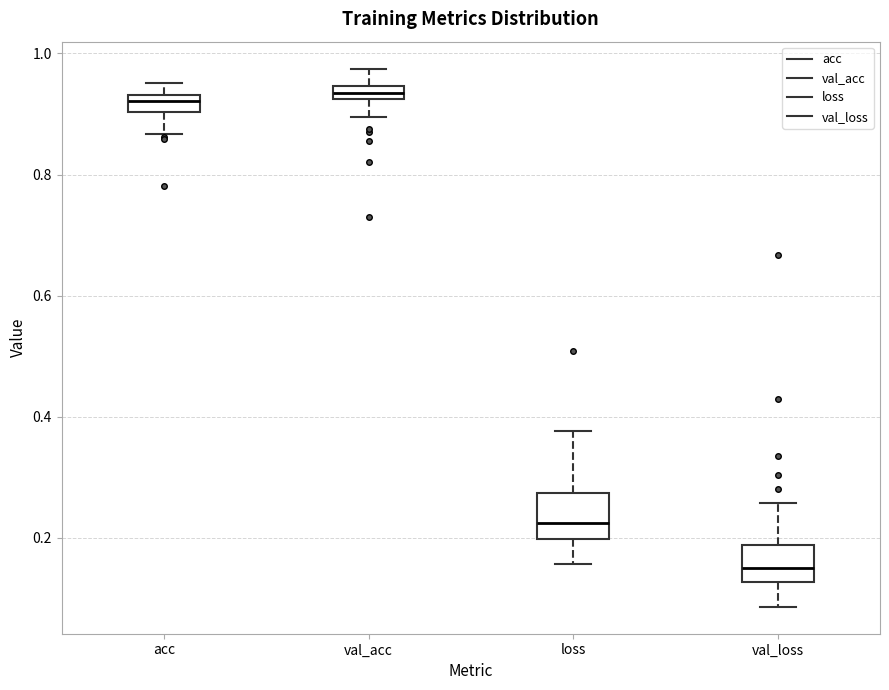

Which box has the lowest median line?

val_loss